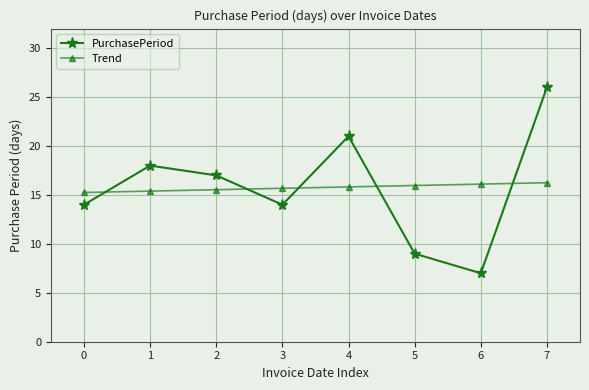

Rank the series by their maximum value, from lowest to highest.

Trend, PurchasePeriod